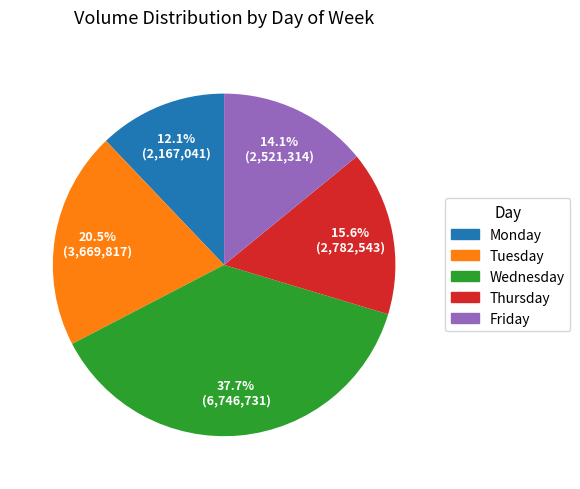

What percentage is the Wednesday slice, to the nearest percent?

38%